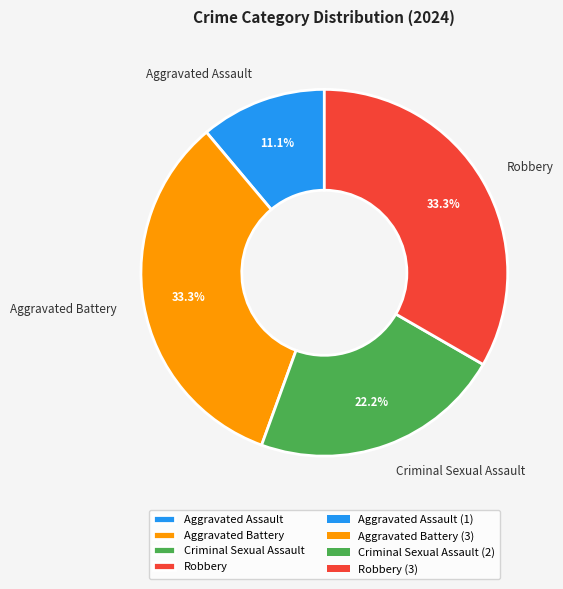

What is the ratio of the value at Robbery to the value at Aggravated Assault?

3.0